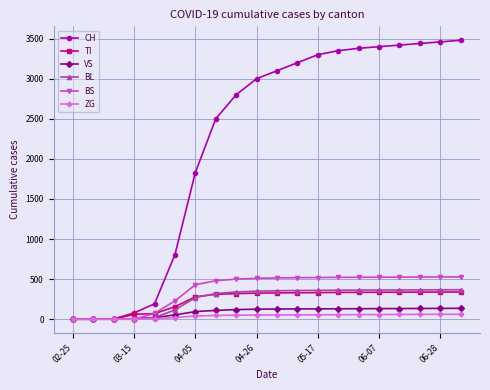

Is this an area chart (filled region under the line)?

No